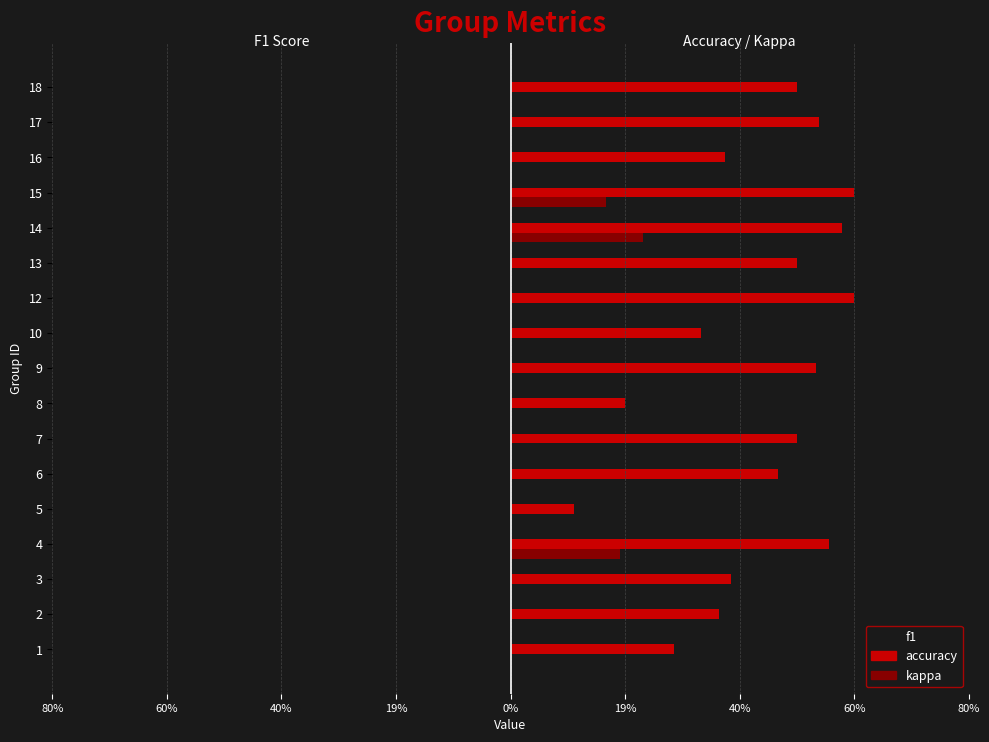

What are all the series names shown in the legend?

f1, accuracy, kappa